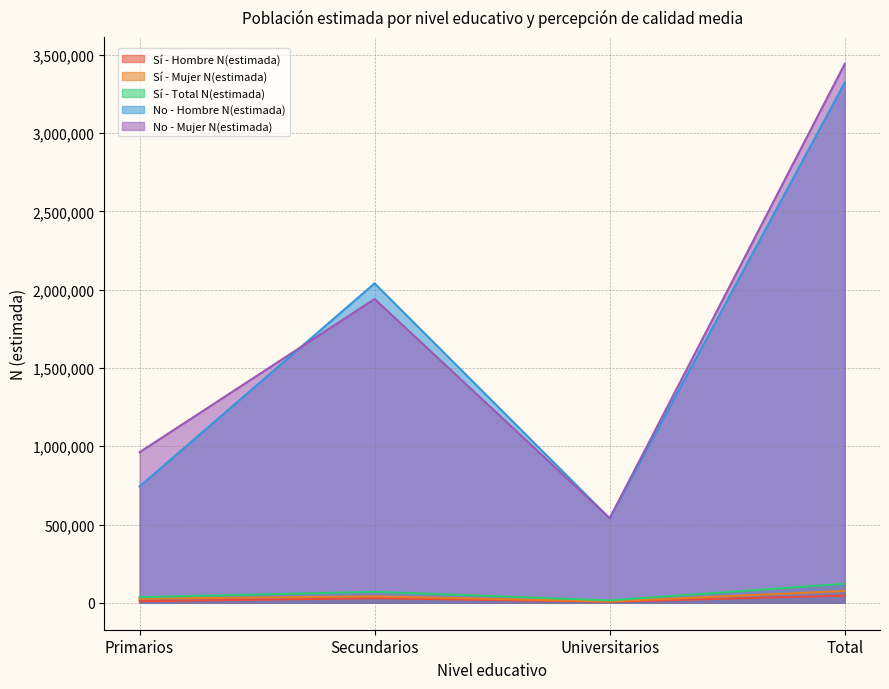

True or false: Sí - Mujer N(estimada) has more than 2 points higher than both neighbors.

False